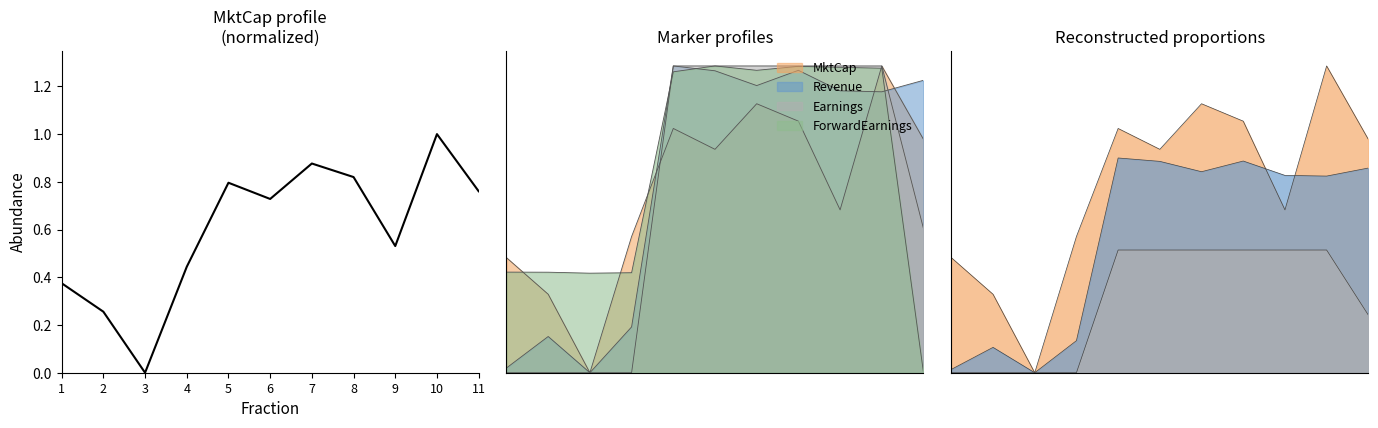

Which series has the largest total across all categories?

ForwardEarnings